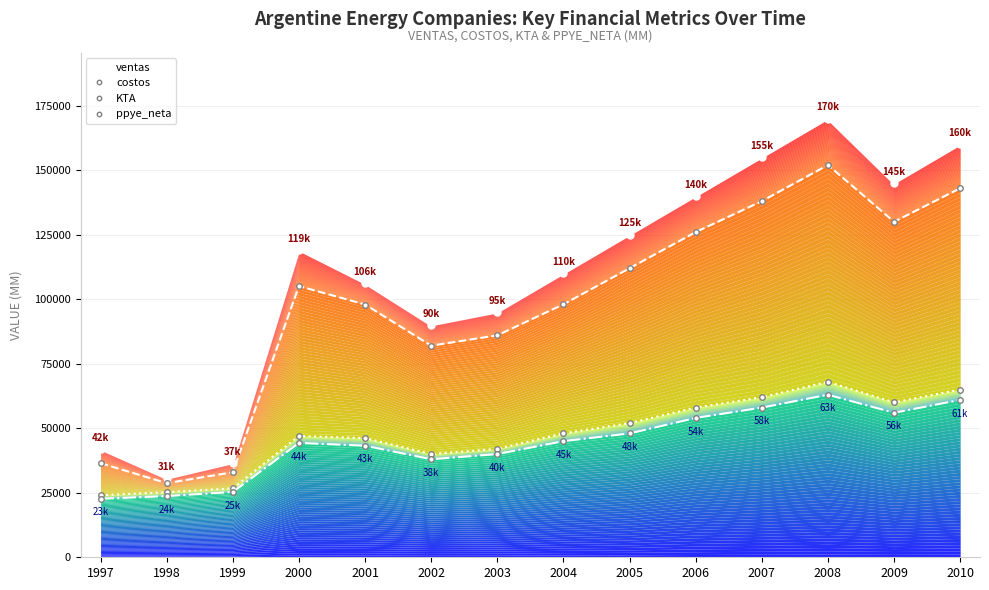

Which series has the largest total across all categories?

ventas